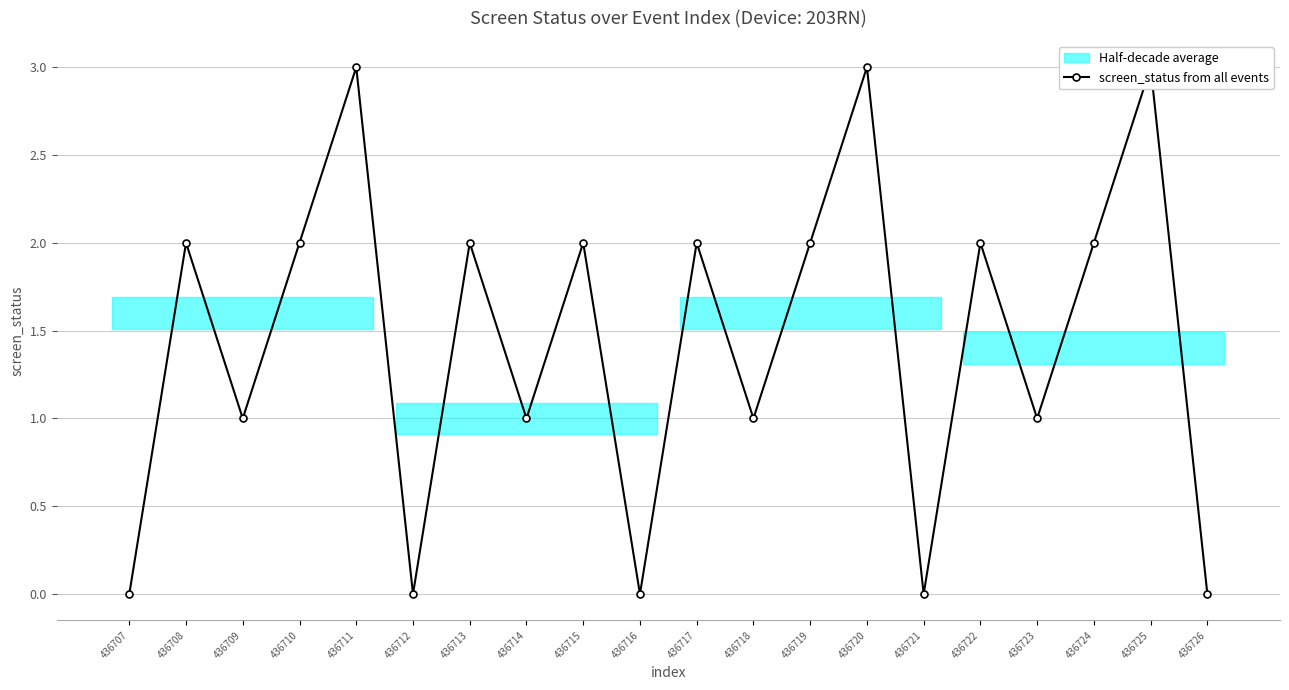

Rank the categories by value from highest to lowest.

436711, 436720, 436725, 436708, 436710, 436713, 436715, 436717, 436719, 436722, 436724, 436709, 436714, 436718, 436723, 436707, 436712, 436716, 436721, 436726